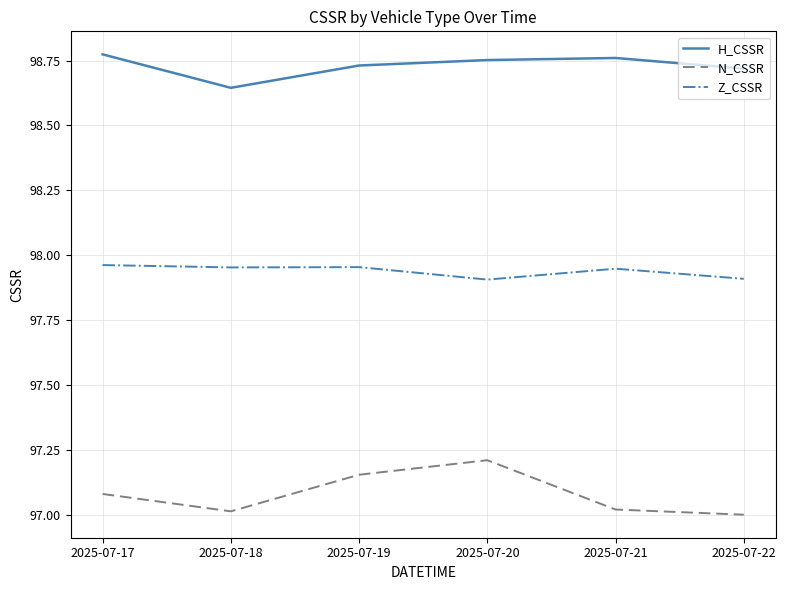

What is the difference between the maximum and minimum values in the H_CSSR series?

0.1